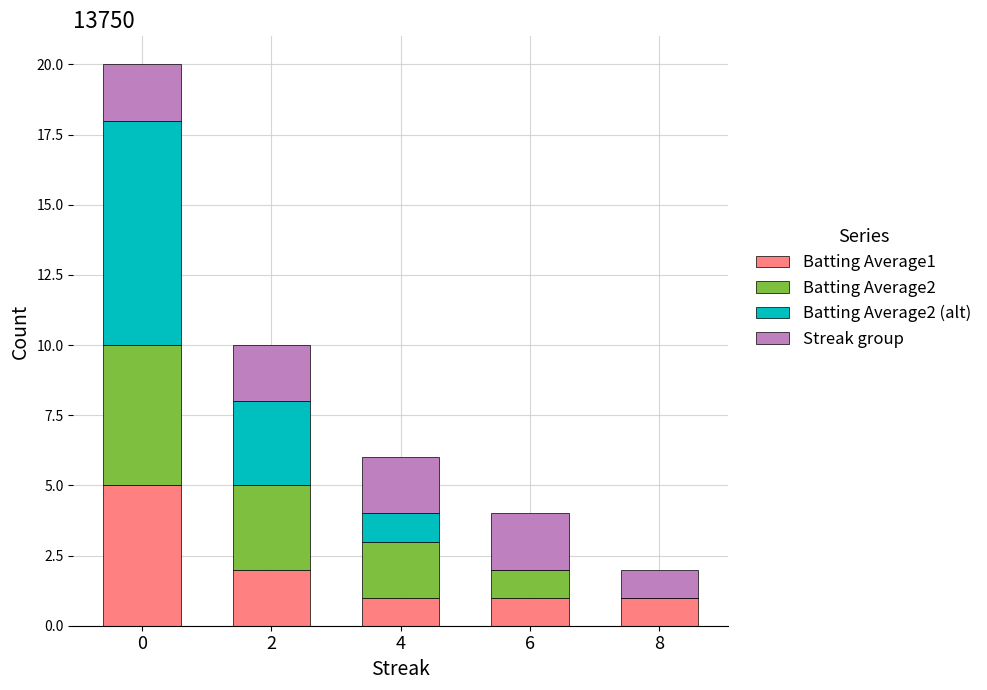

What is the difference between the maximum and minimum values in the Batting Average2 series?

5